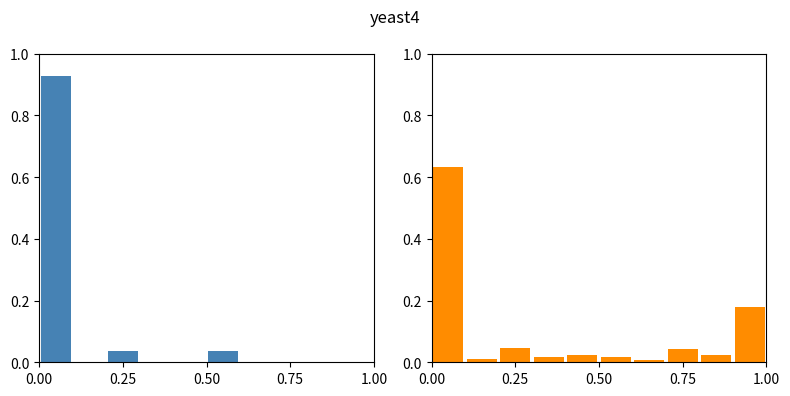

How many values in the col_10 series exceed 0?

3